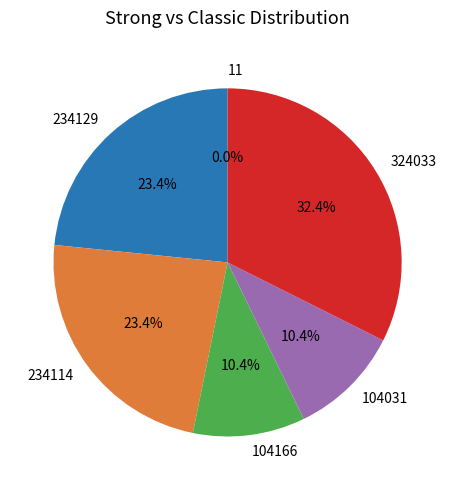

What is the total percentage of 324033 and 104031?

42.8%